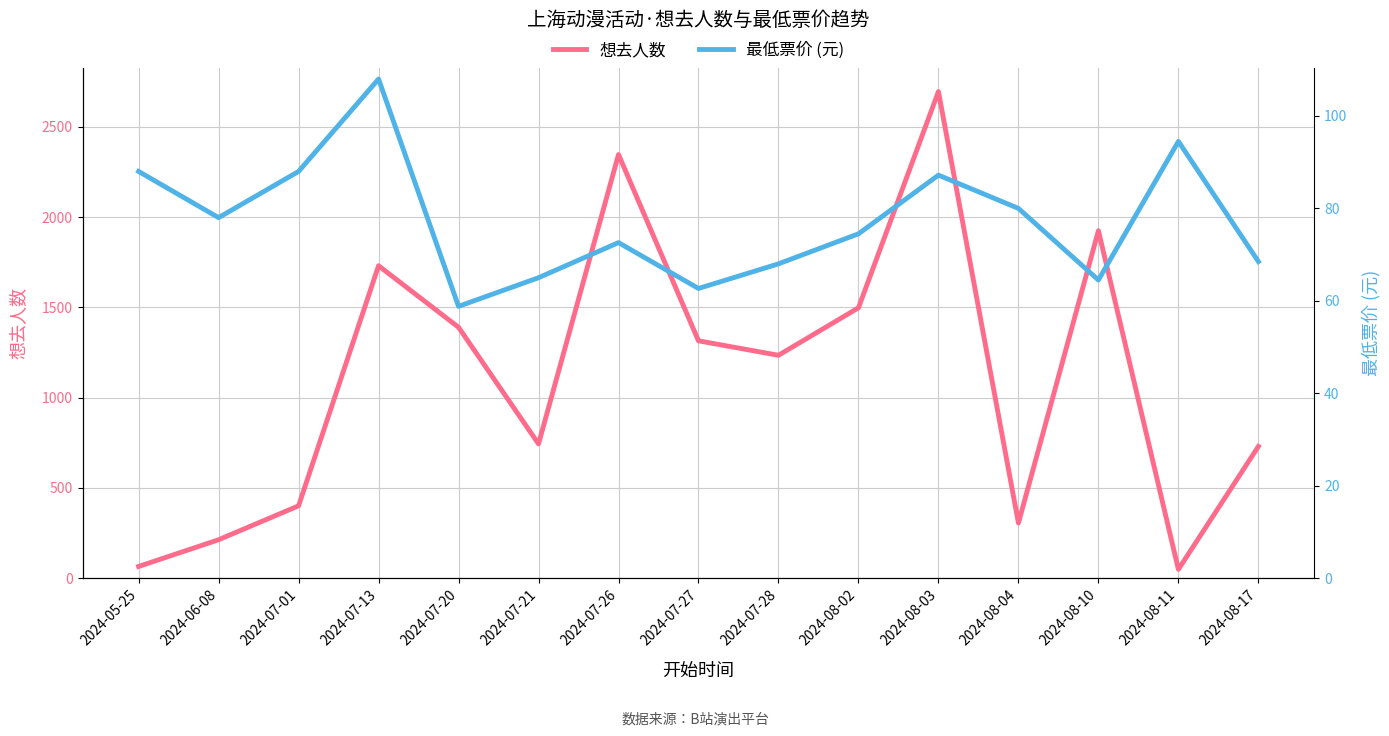

Which category has the highest value in the 想去人数 series?

2024-08-03